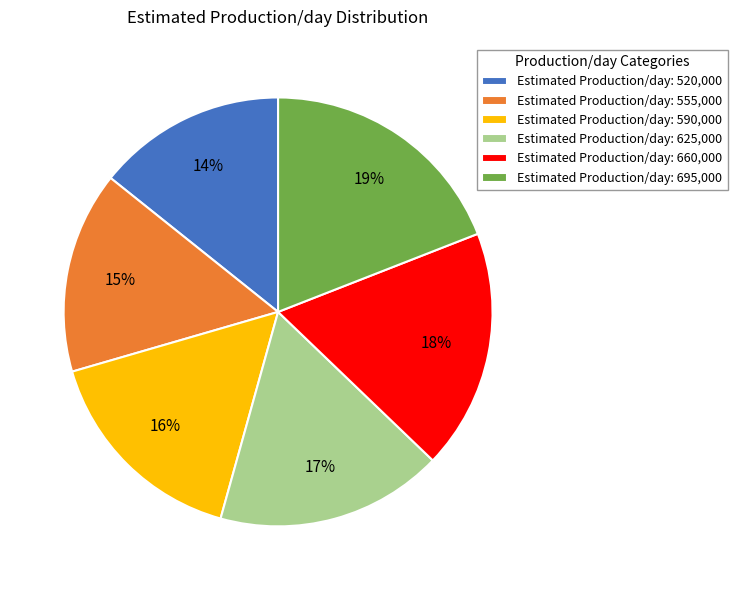

Is it true that Estimated Production/day: 555,000 is 15% of the pie?

True